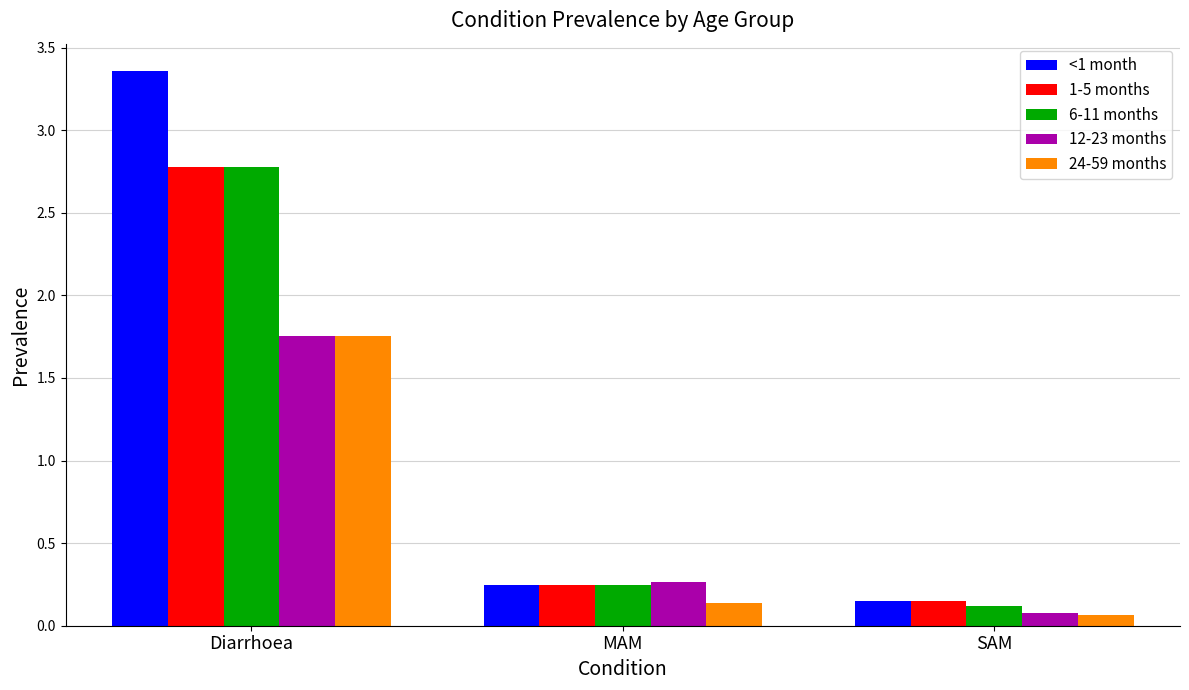

What is the maximum value for 6-11 months?

2.8